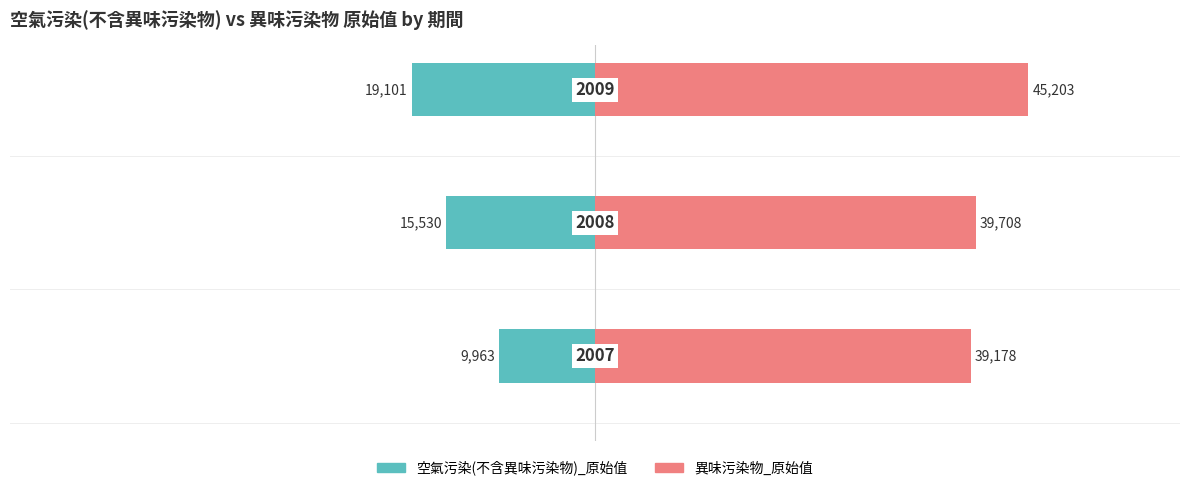

Reading left to right, what are all the values shown in this chart?

空氣污染(不含異味污染物)_原始值: −80000=-9963	−60000=-15530	−40000=-19101
異味污染物_原始值: −80000=39178	−60000=39708	−40000=45203